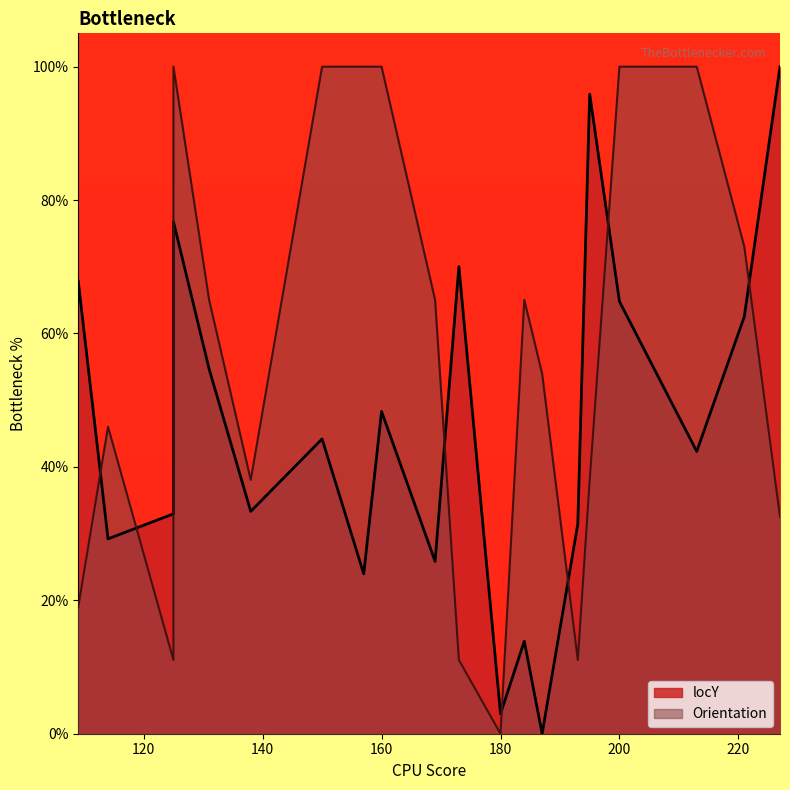

In Orientation, how many points are higher than both neighbors (excluding endpoints)?

3